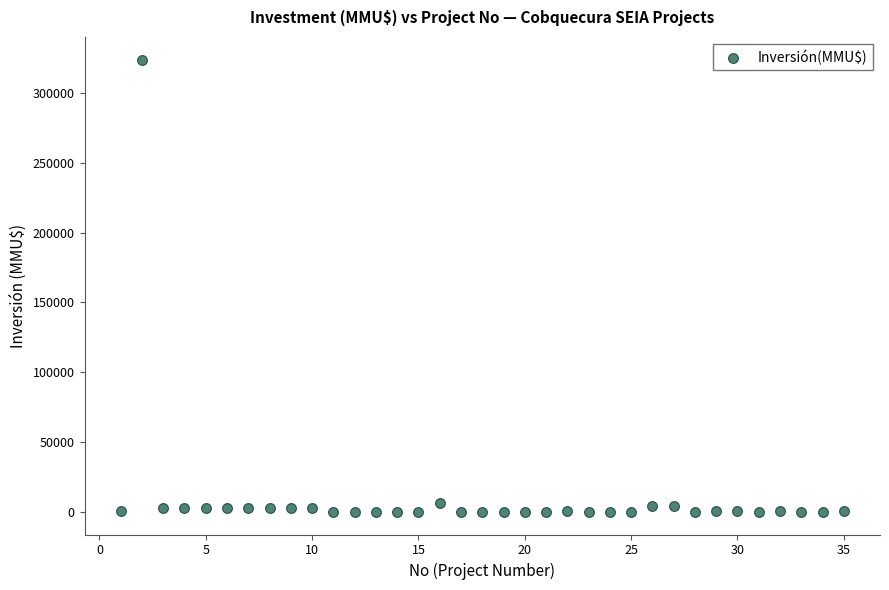

What is the range of X values (max minus min)?

34